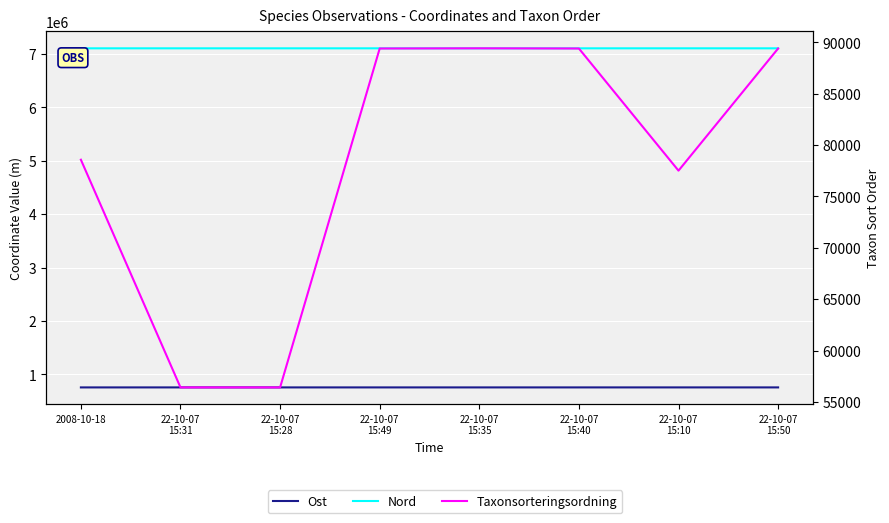

Reading left to right, extract all data points from this chart.

Ost: 753432.3	753603.1	753618.8	753571.5	753605.3	753624.1	753680.3	753570.5
Nord: 7107224.0	7107168.3	7107182.4	7107129.2	7107152.2	7107154.6	7107320.5	7107130.9
Taxonsorteringsordning: 78568.0	56411.0	56411.0	89392.0	89410.0	89392.0	77506.0	89392.0